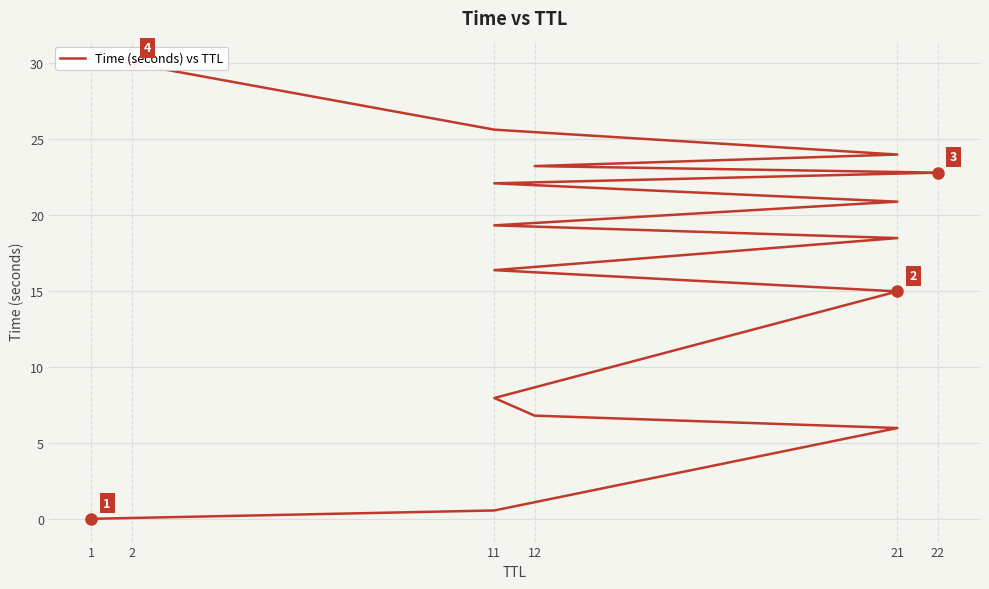

What is the value of the 3rd point from the left?

6.0